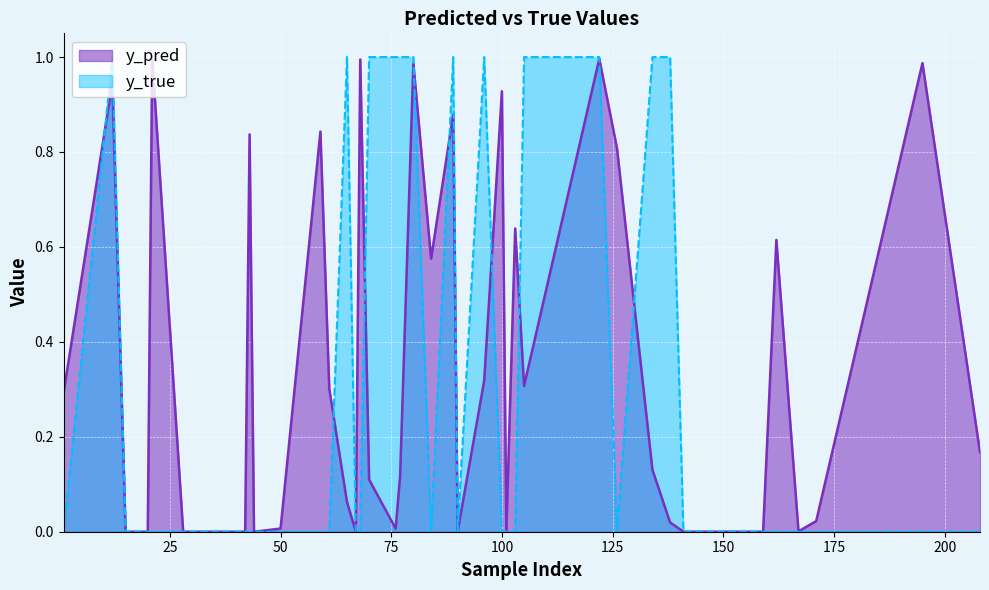

List the series in order of their peak value, lowest first.

y_pred, y_true